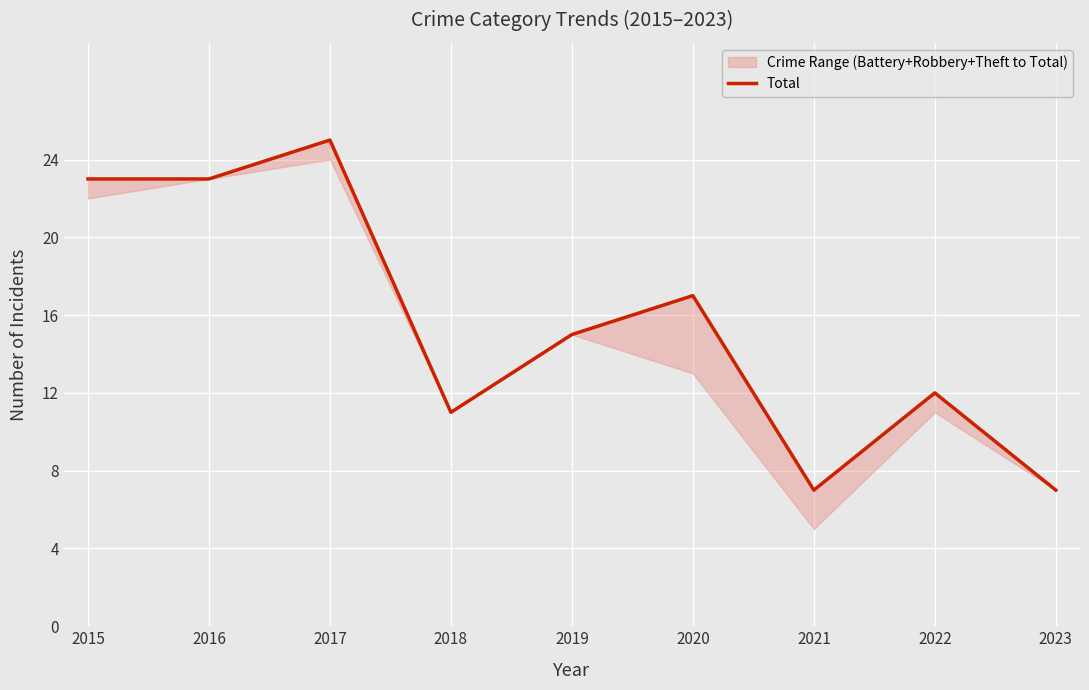

How many lines are shown in the chart?

1